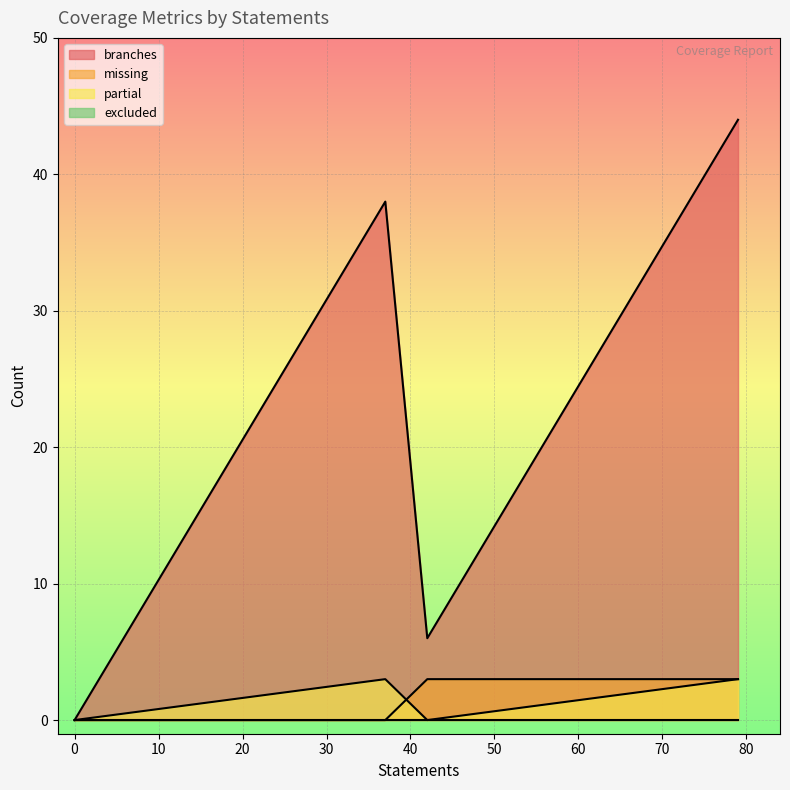

In branches, how many points are lower than both neighbors (excluding endpoints)?

1